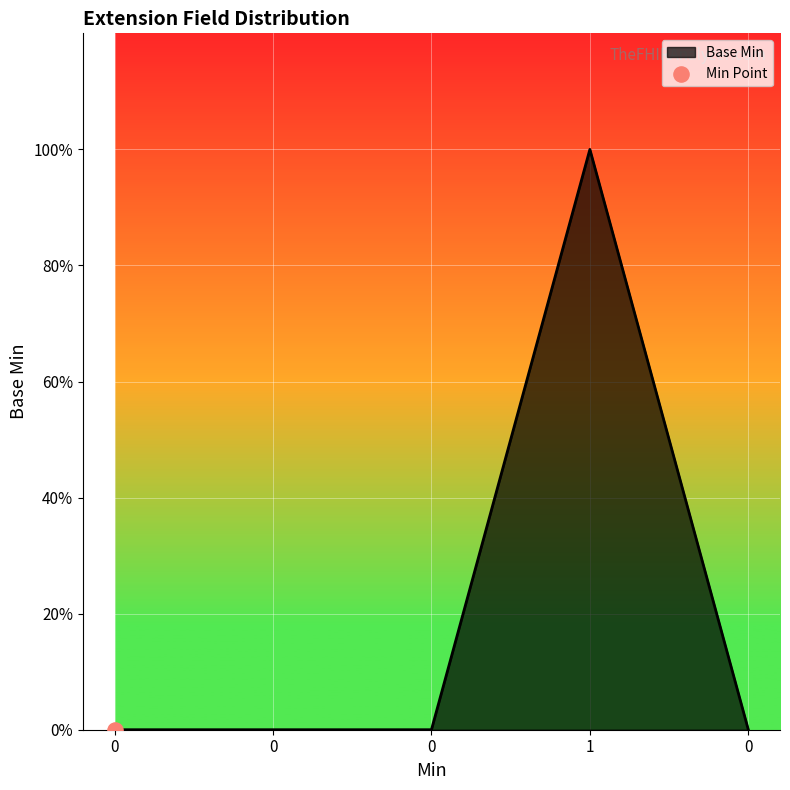

Is this an area chart (filled region under the line)?

Yes